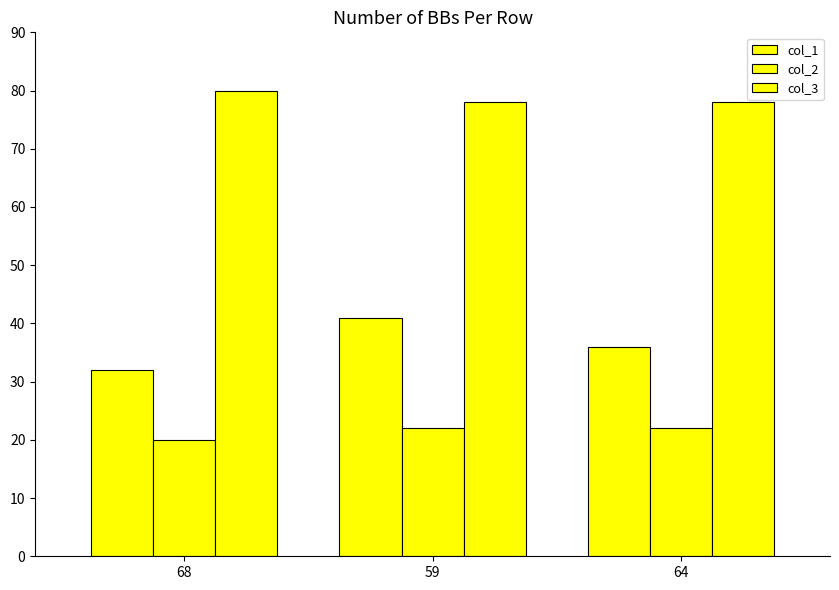

How many groups of bars are there?

3